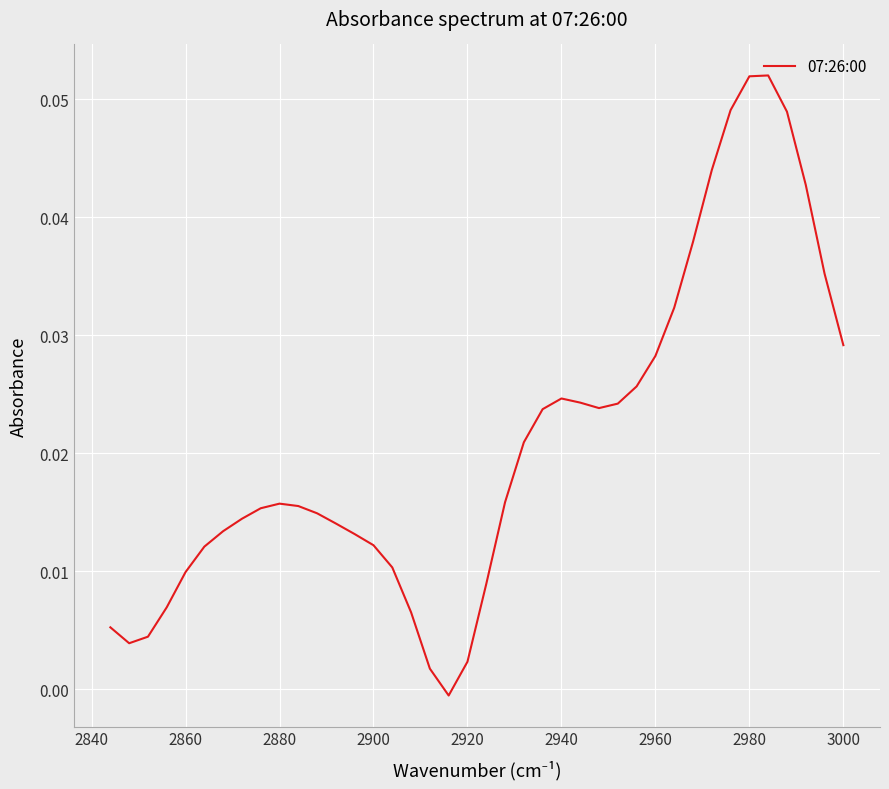

How many distinct data groups are displayed?

1